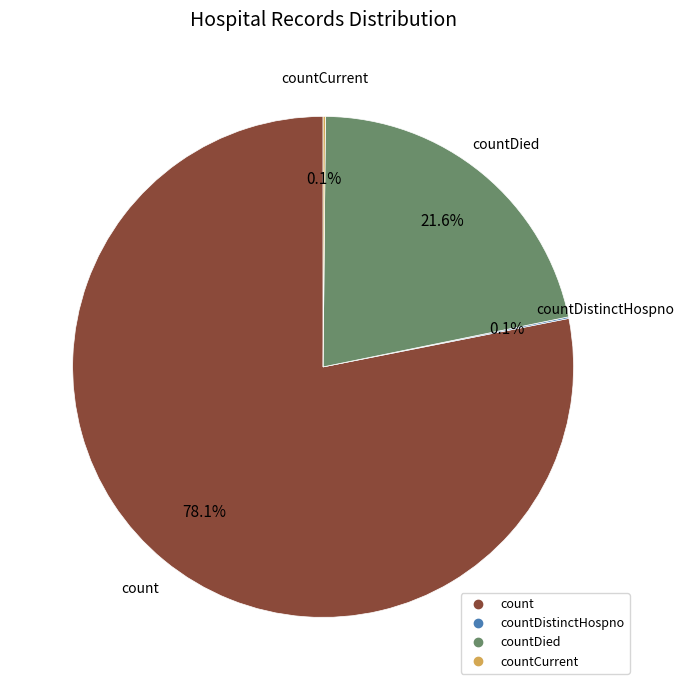

Does any single category account for the majority?

Yes